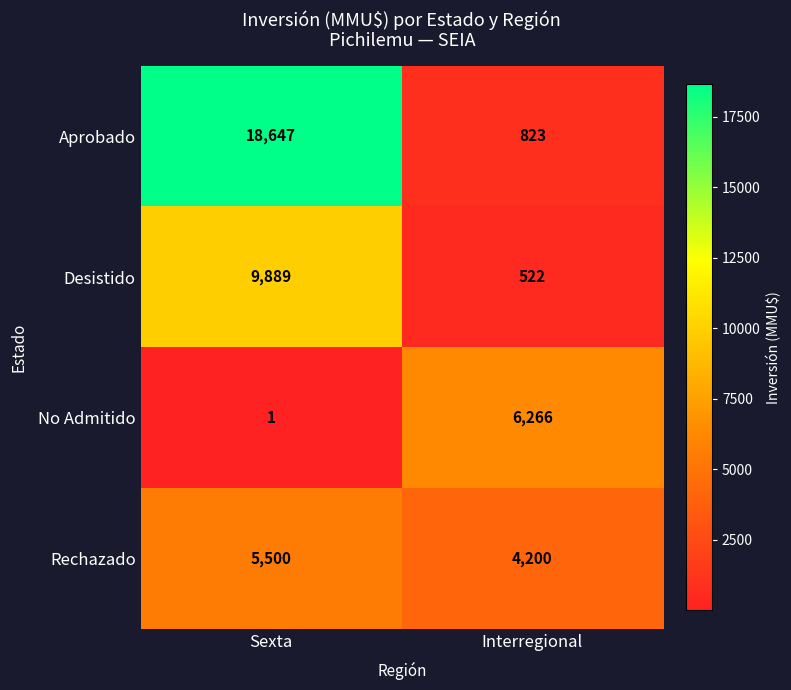

The Rechazado series shows 5500 at Sexta. True or false?

True